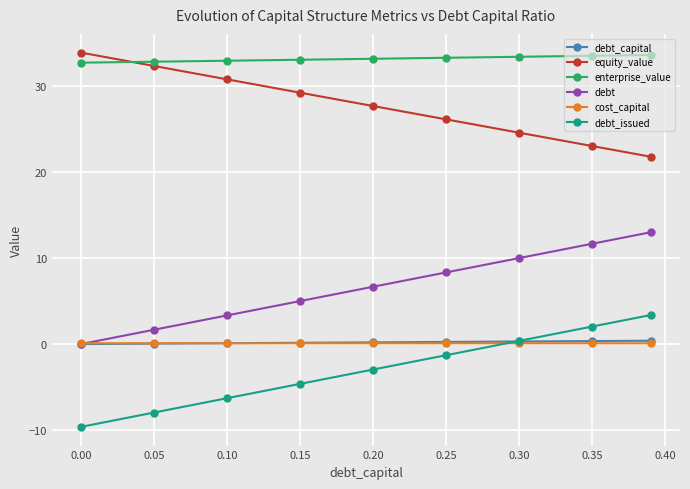

Which series has the largest total across all categories?

enterprise_value